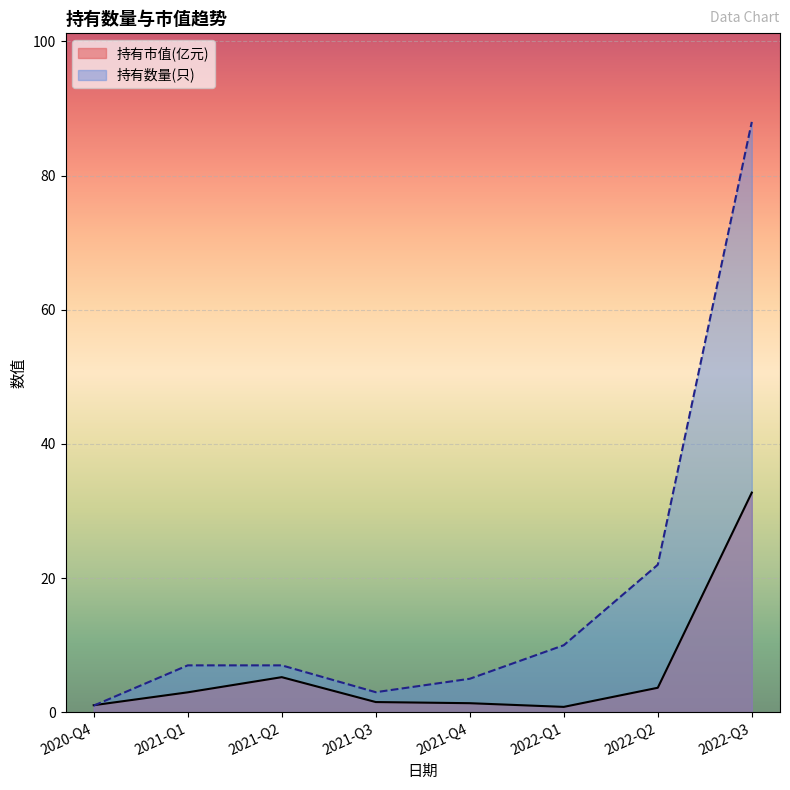

Which series ends up on top after the final intersection of 持有数量(只) and 持有市值(亿元)?

持有数量(只)